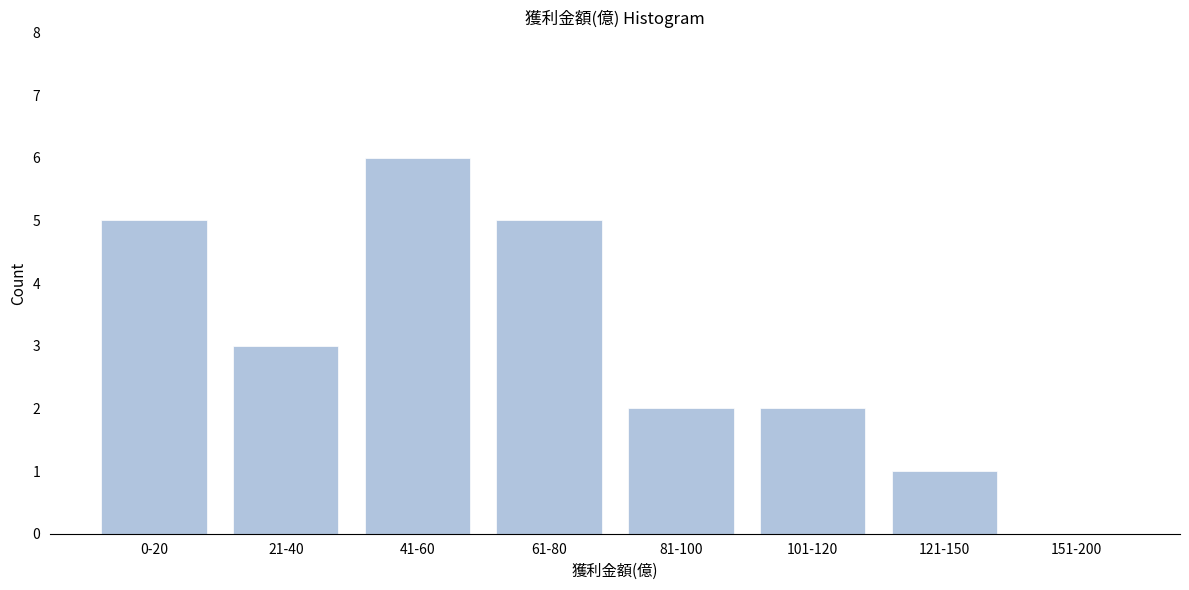

Reading left to right, extract all data points from this chart.

0-20=5	21-40=3	41-60=6	61-80=5	81-100=2	101-120=2	121-150=1	151-200=0